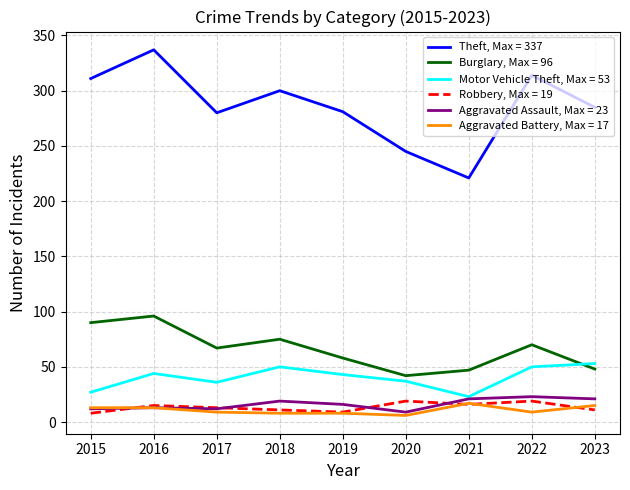

True or false: Burglary, Max = 96 and Robbery, Max = 19 intersect in this chart.

False